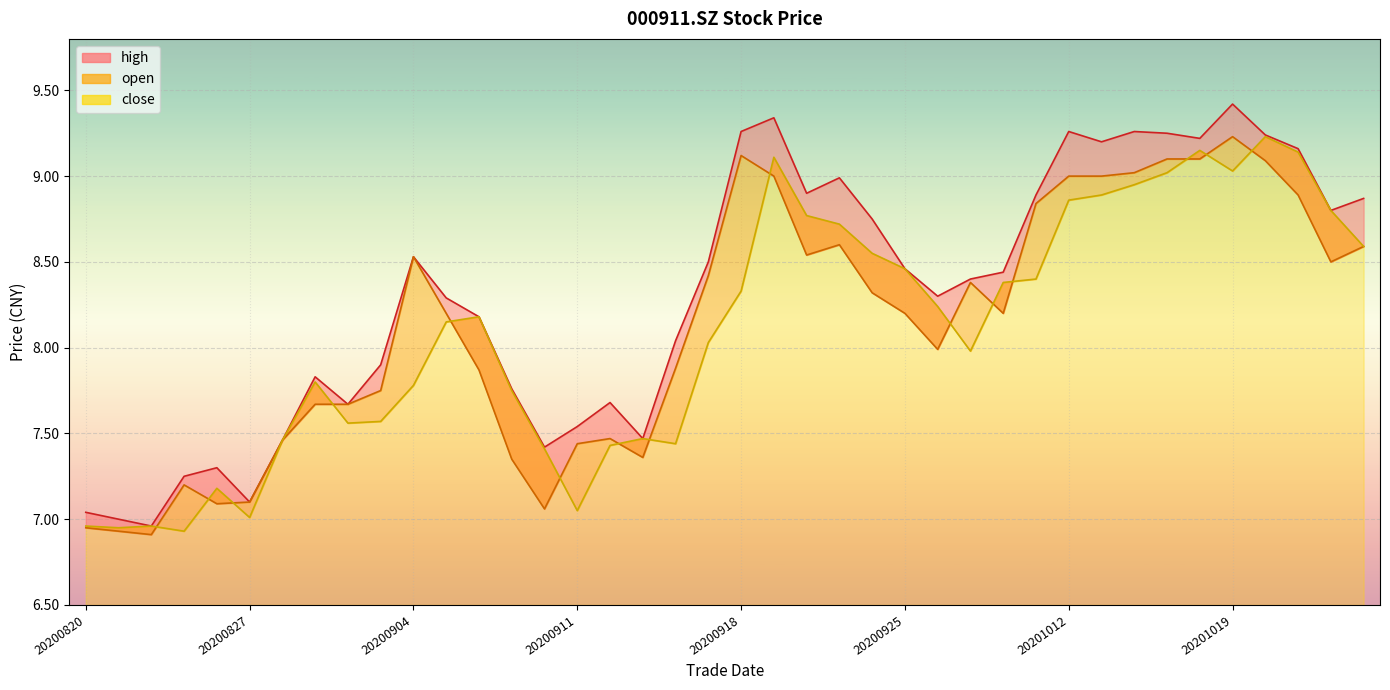

How many distinct data groups are displayed?

3